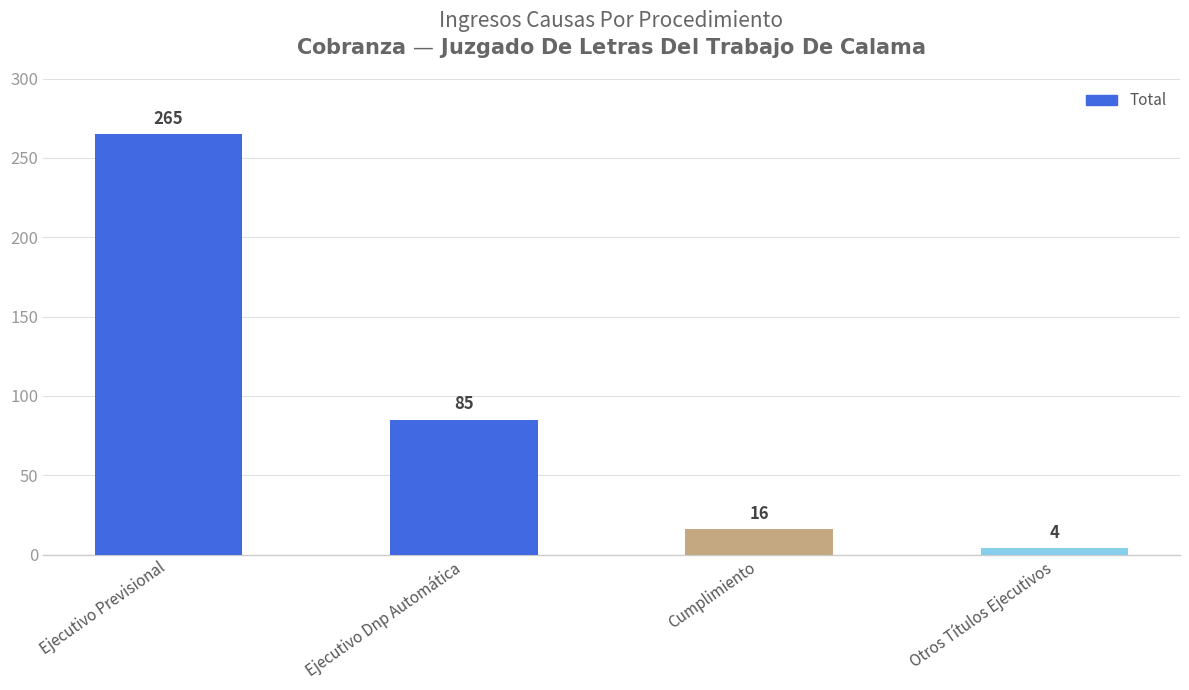

List the labels in order of value, largest first.

Ejecutivo Previsional, Ejecutivo Dnp Automática, Cumplimiento, Otros Títulos Ejecutivos